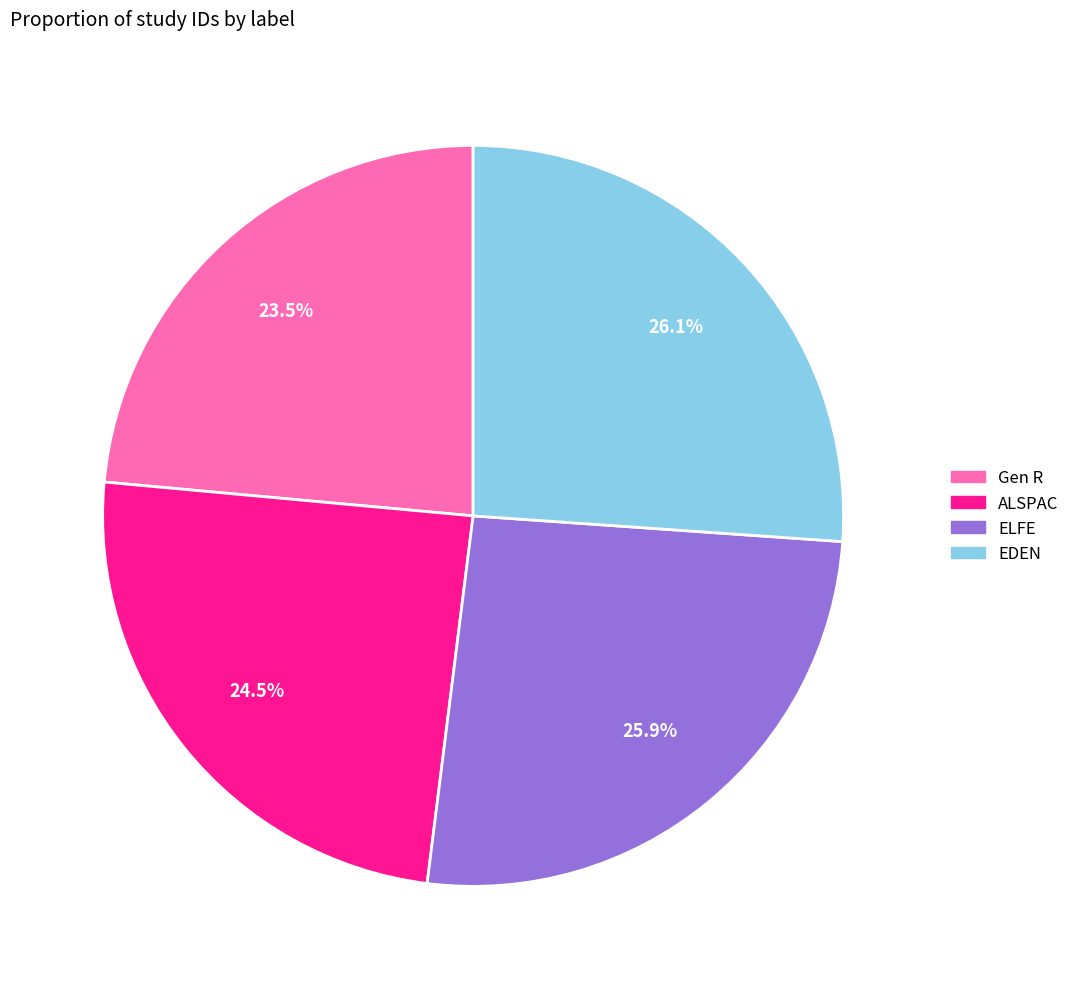

Count the number of slices in the pie.

4